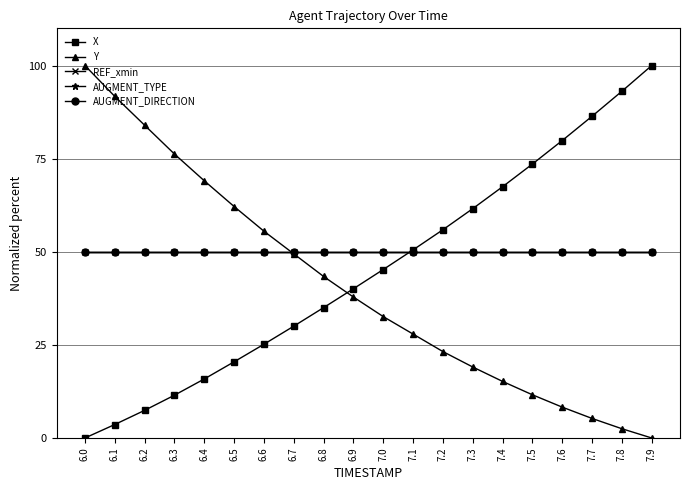

At which category is the sum across all series the highest?

6.0